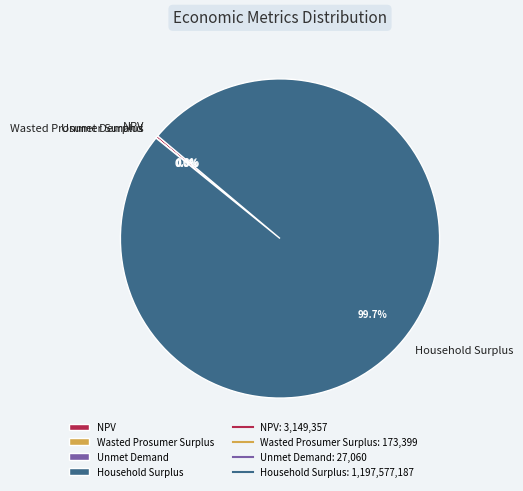

How much of the chart is everything except Household Surplus?

0.3%